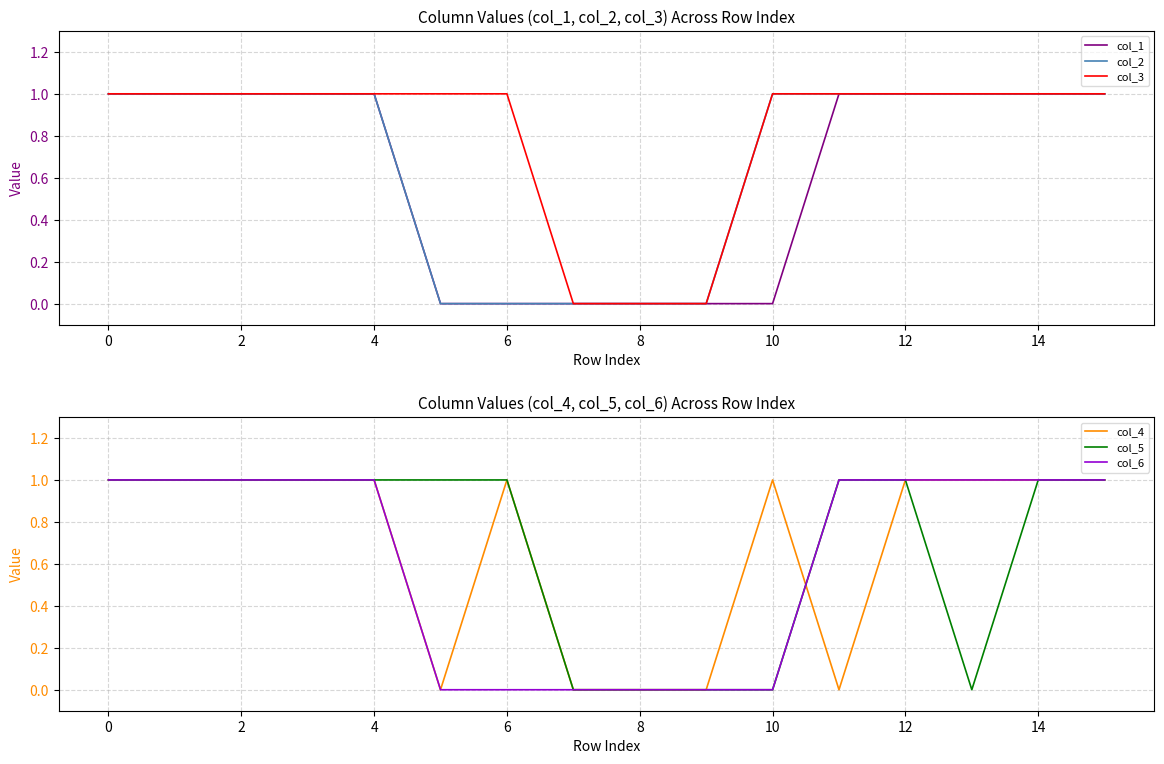

The value of col_1 at 2 is 2. True or false?

False